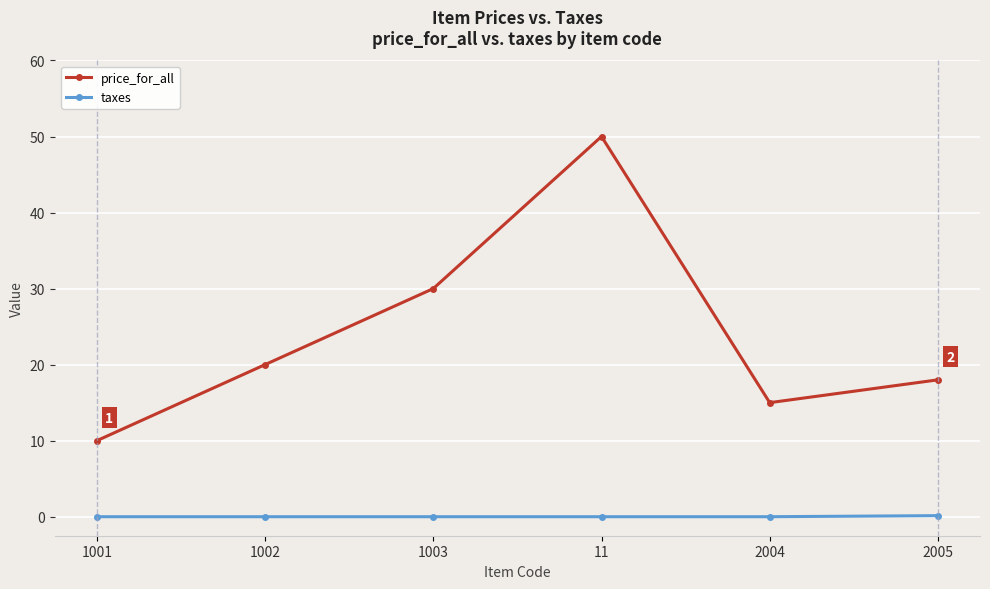

True or false: price_for_all and taxes intersect in this chart.

False